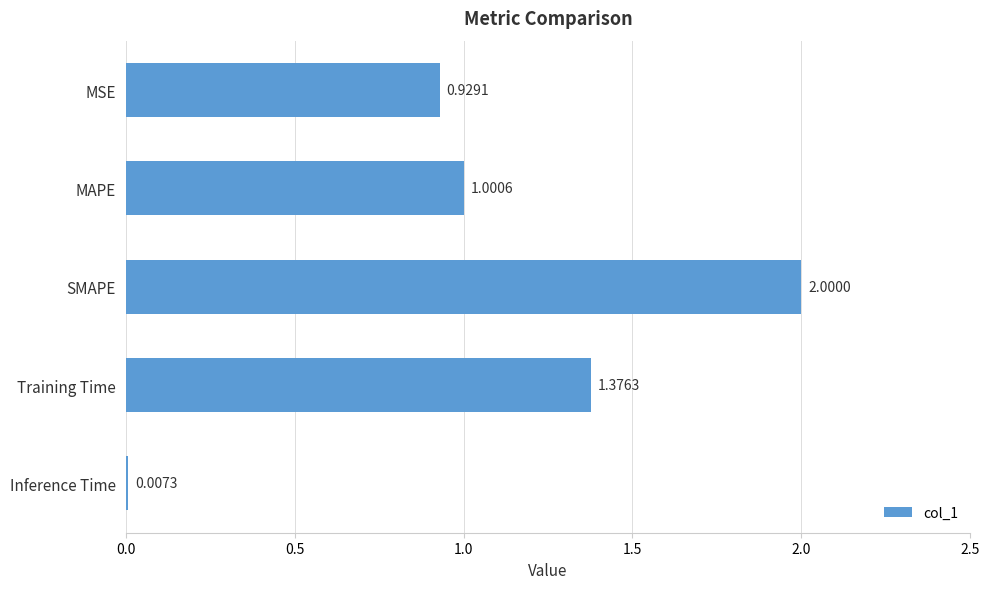

Between MSE and Training Time, which is larger?

Training Time